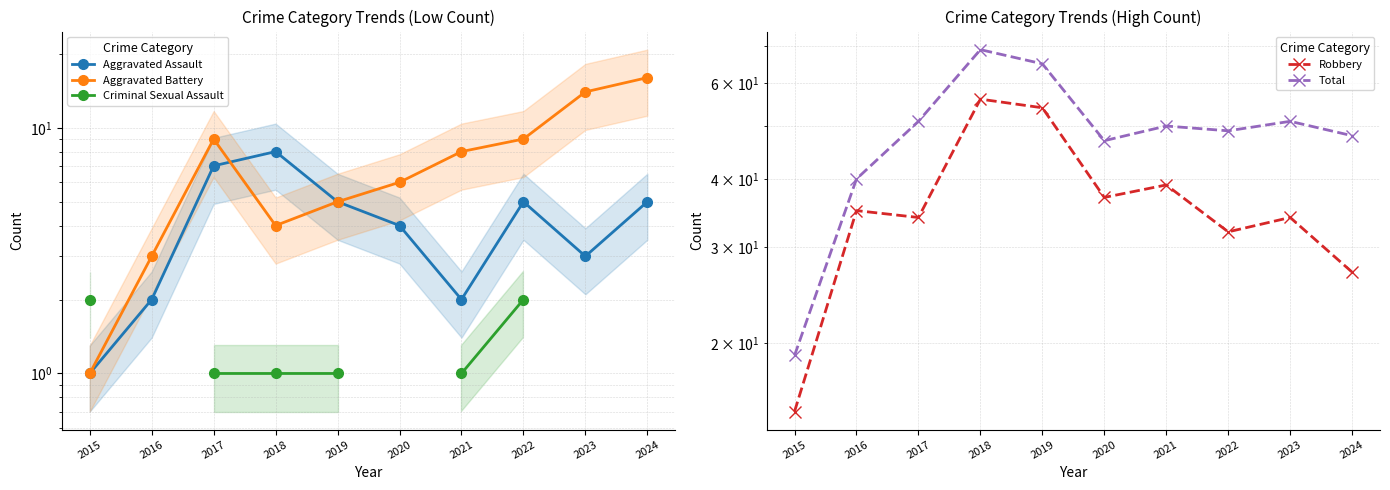

Between 2016 and 2018, which series saw the biggest shift?

Total